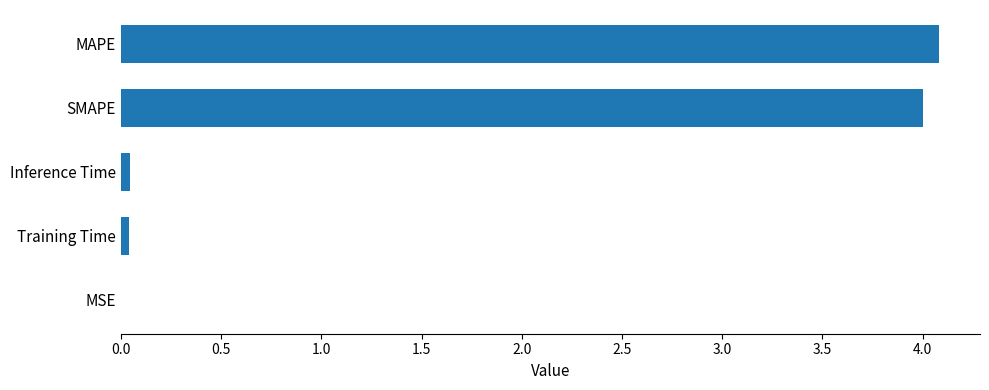

Are the bars horizontal?

Yes